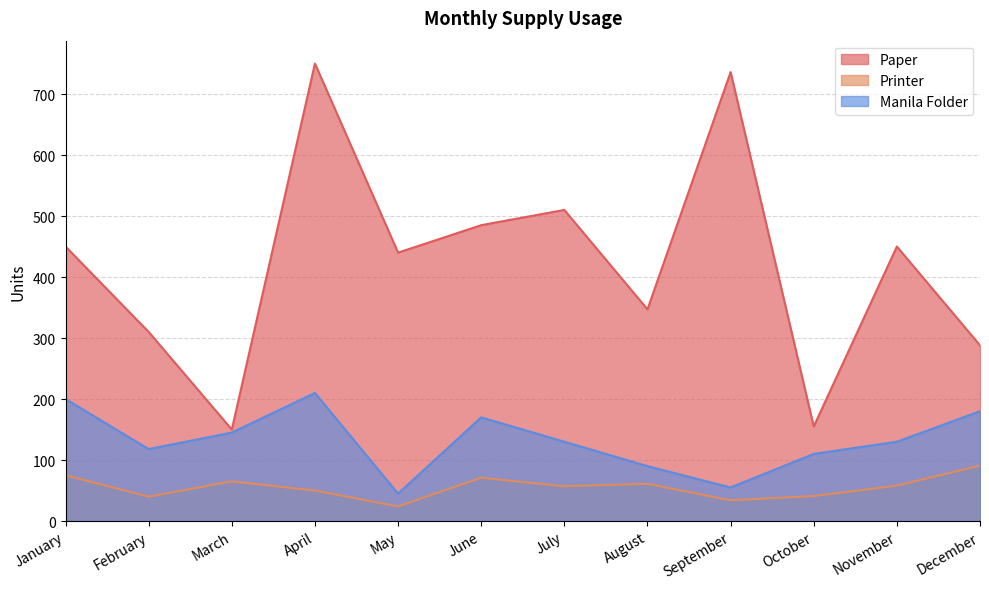

List the series in order of their peak value, lowest first.

Printer, Manila Folder, Paper